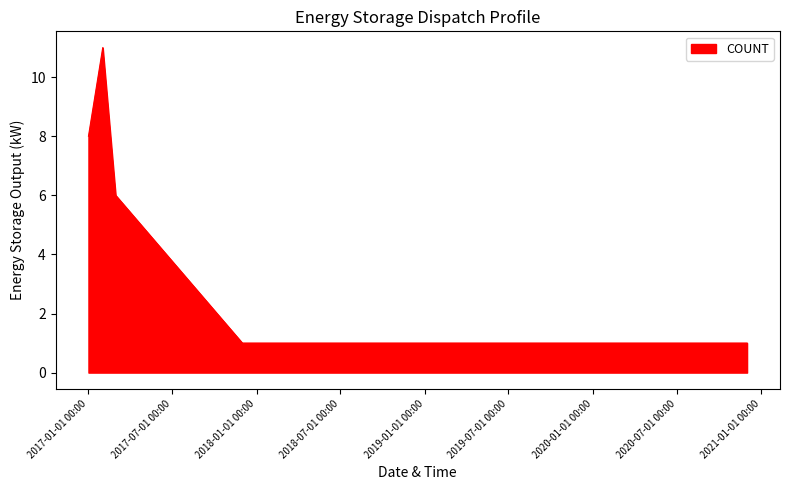

What is the difference between the second highest and minimum values?

7